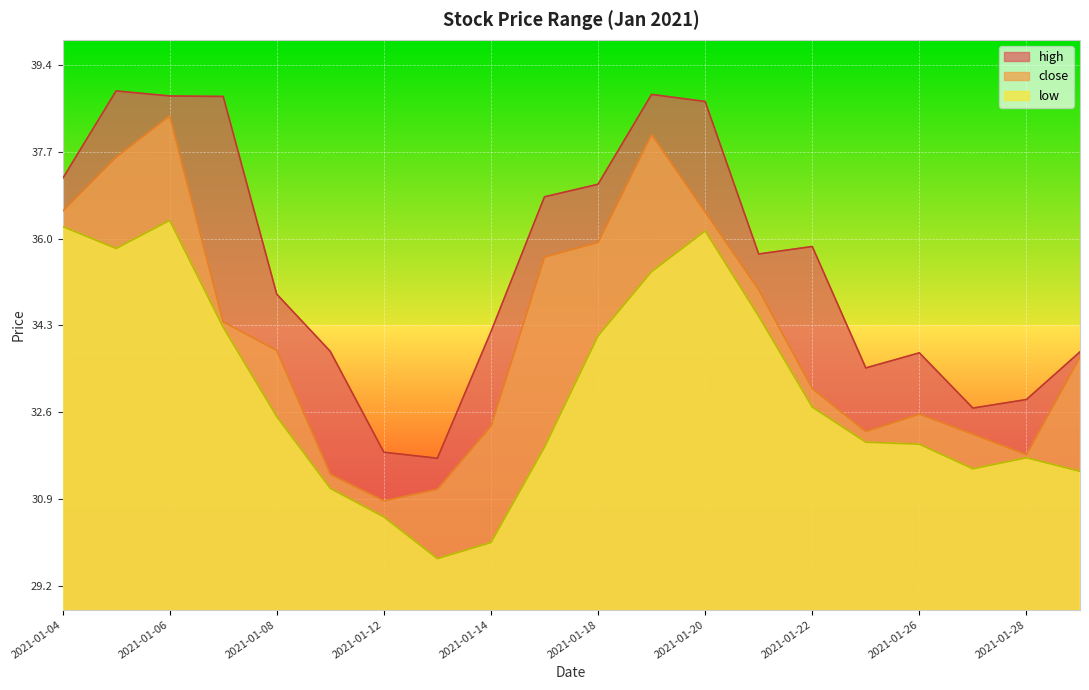

How many values in the high series are below 35?

10